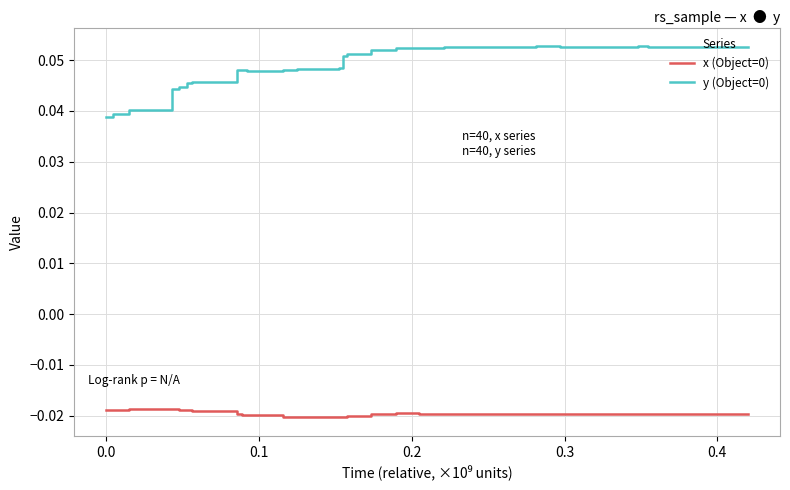

True or false: y (Object=0) and x (Object=0) intersect in this chart.

False